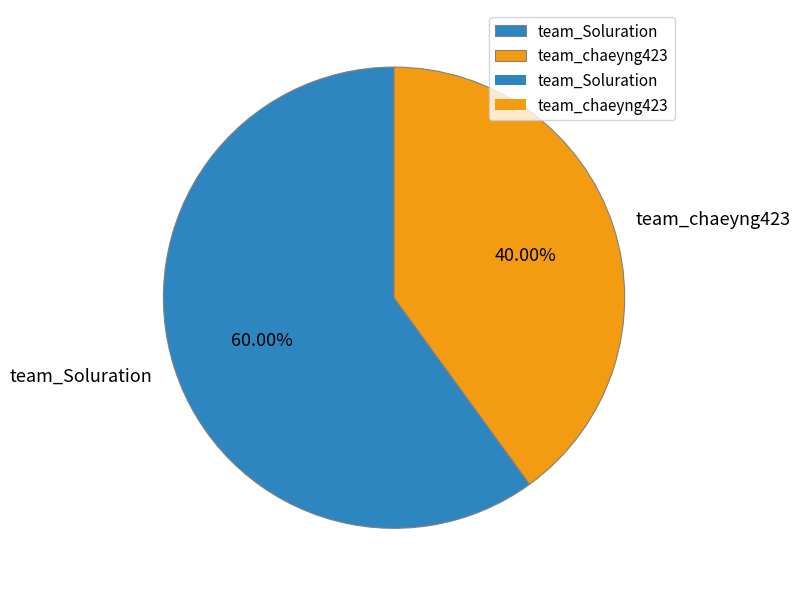

What percentage is NOT represented by team_Soluration?

40.0%